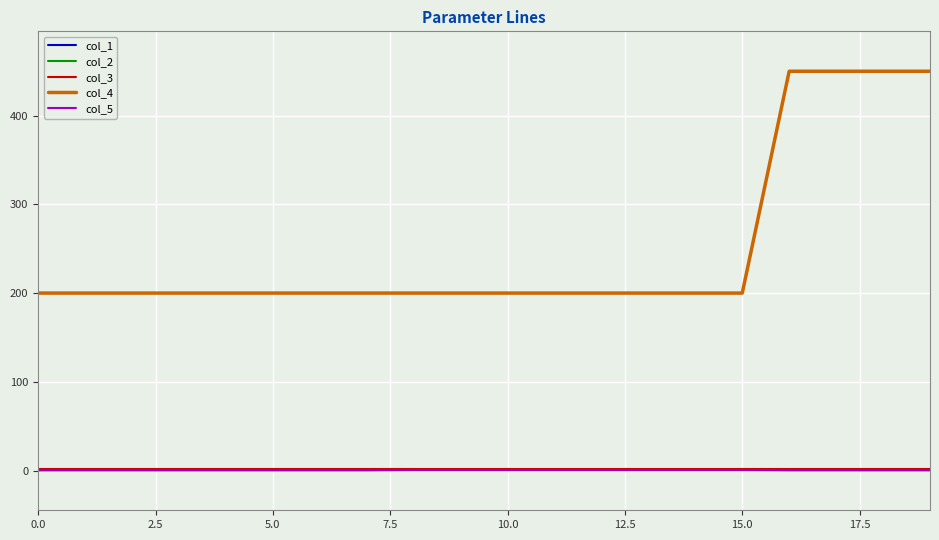

At how many categories does at least one series exceed 157?

20